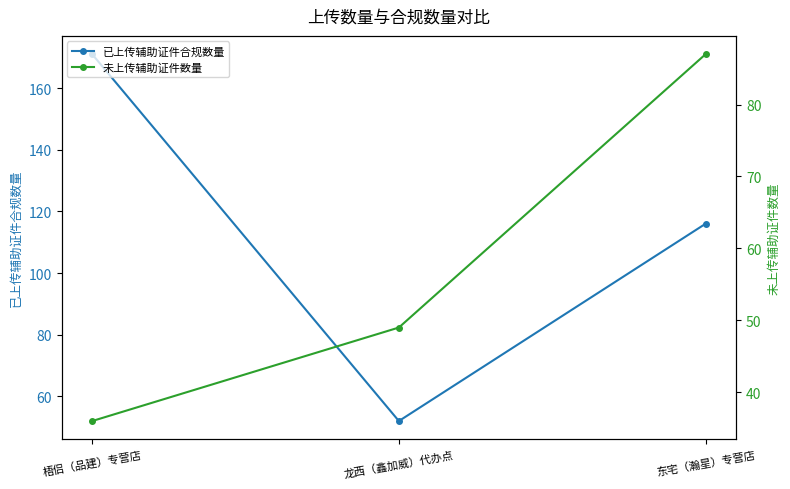

Where is 已上传辅助证件合规数量 nearest to the value 111?

东宅（瀚星）专营店